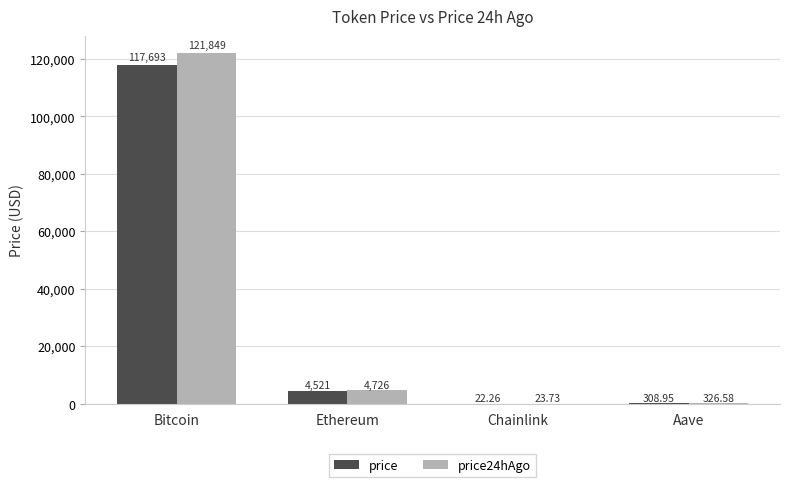

How many values in the price24hAgo series exceed 4726?

2